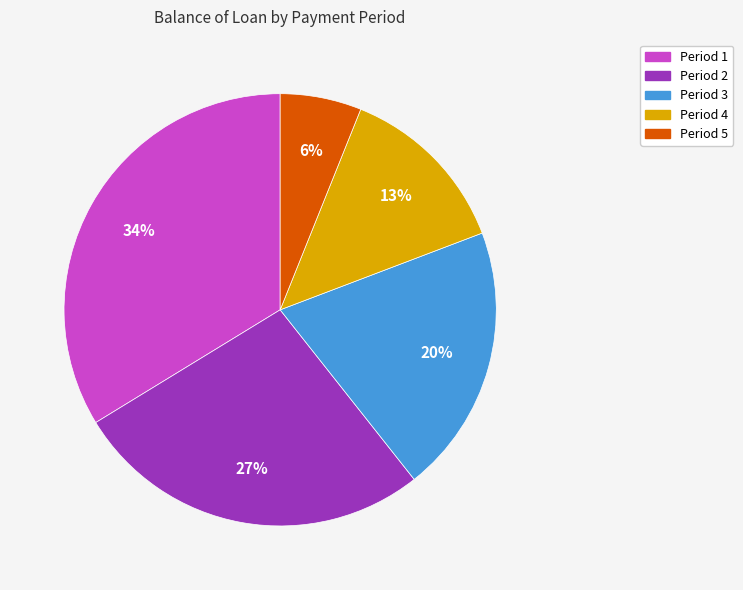

Is there any slice that represents more than half of the pie?

No